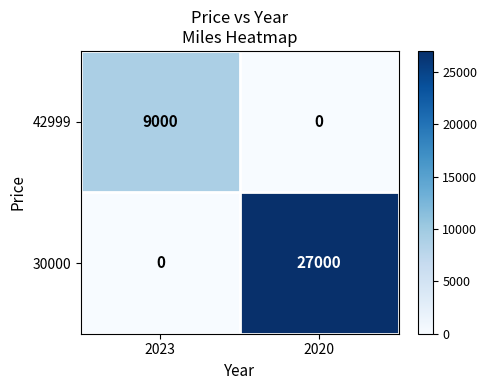

What is the total value across all series at 2023?

9000